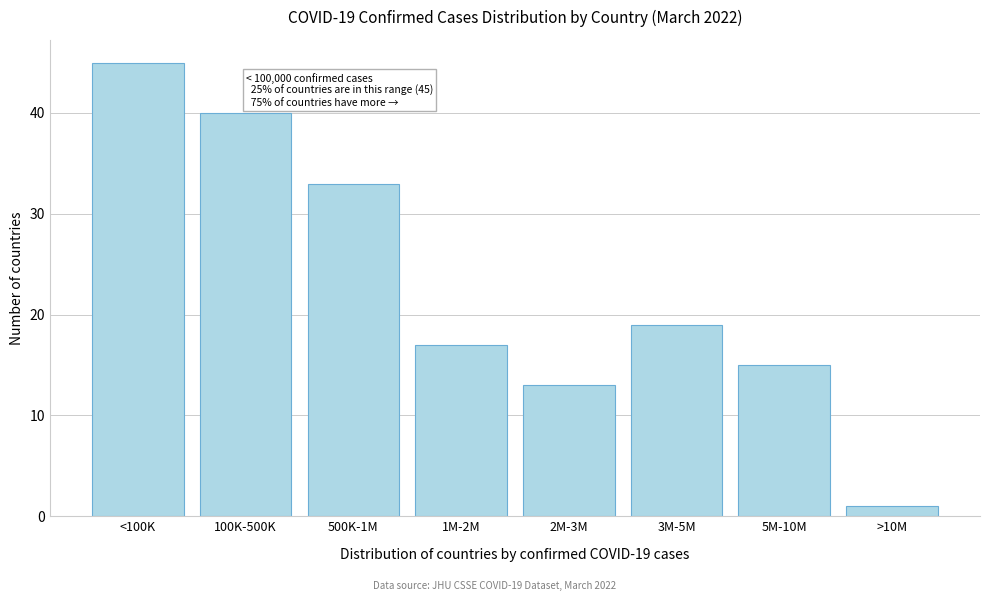

Reading left to right, what are all the values shown in this chart?

45	40	33	17	13	19	15	1